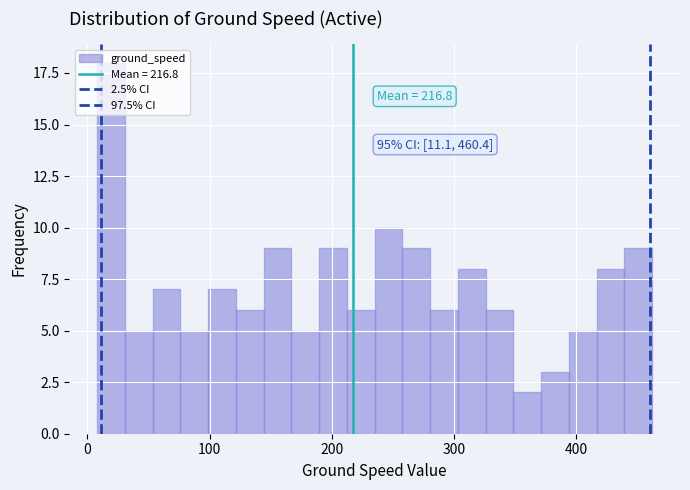

Around what value on the x-axis is the tallest bar? Give the approximate position of its centre, as read against the axis.

20